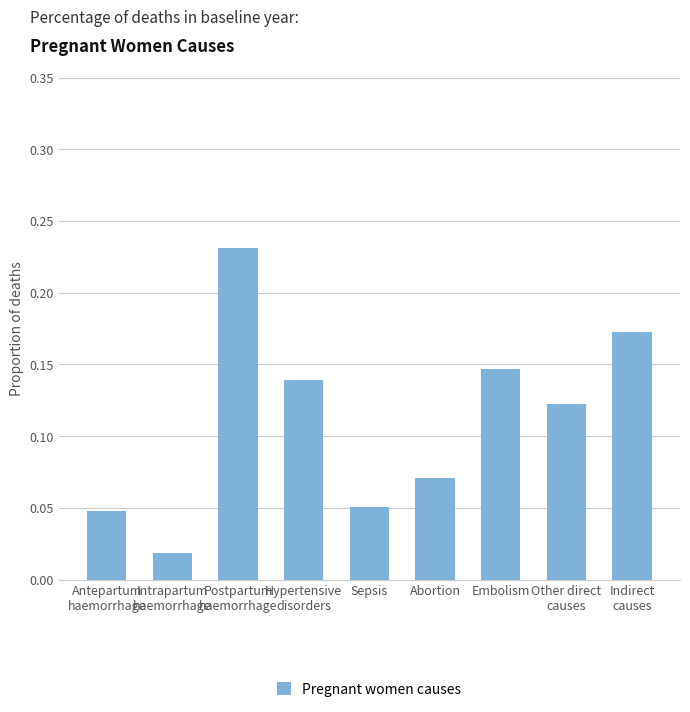

What is the label of the 7th bar from the right?

Postpartum
haemorrhage